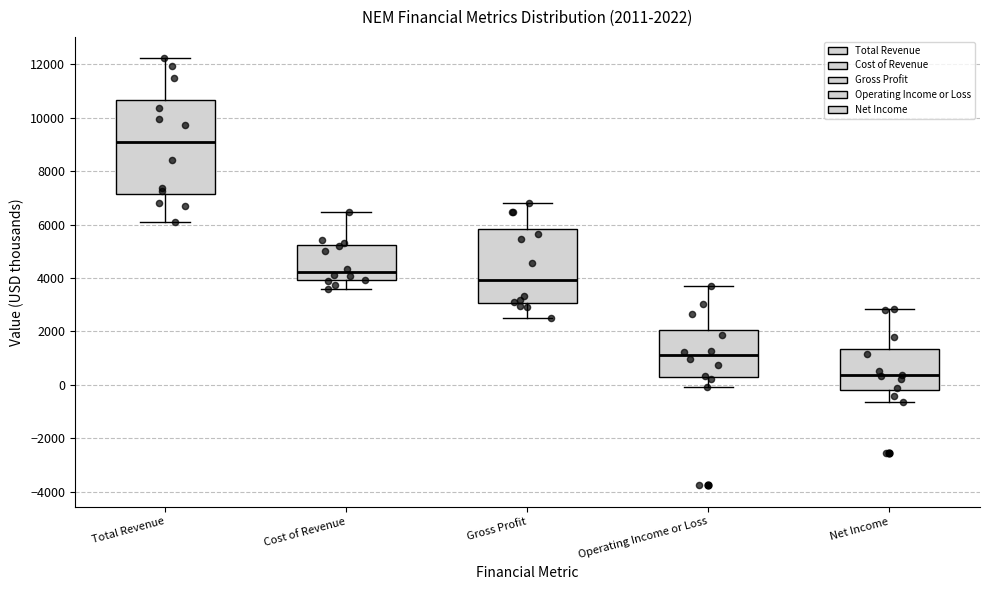

Which box has the lowest median line?

Net Income